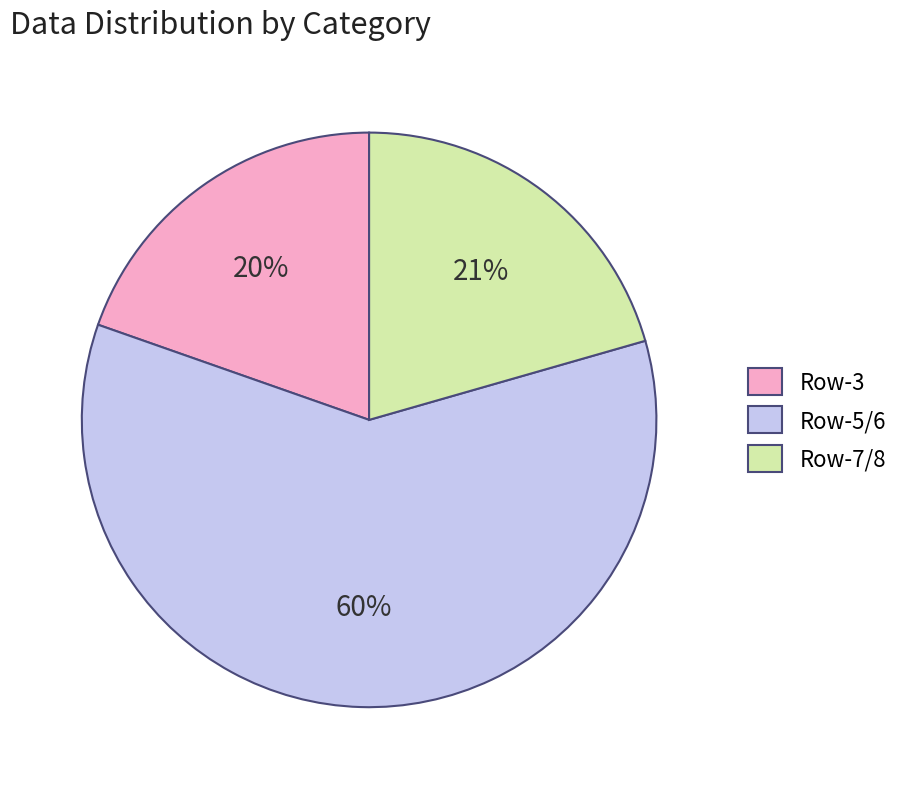

What percentage is the Row-7/8 slice, to the nearest percent?

21%